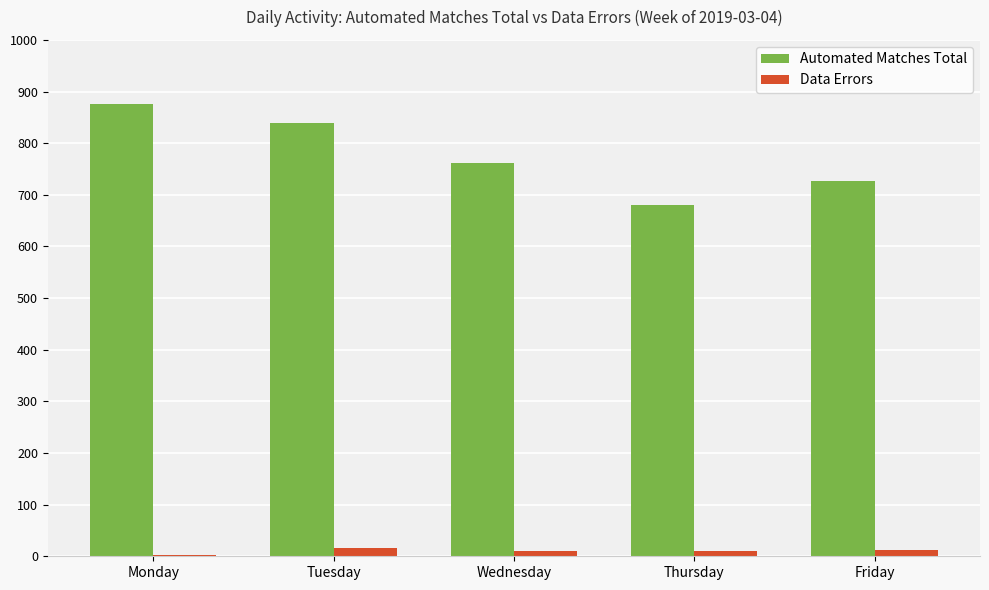

Which category has the highest value across all series?

Monday